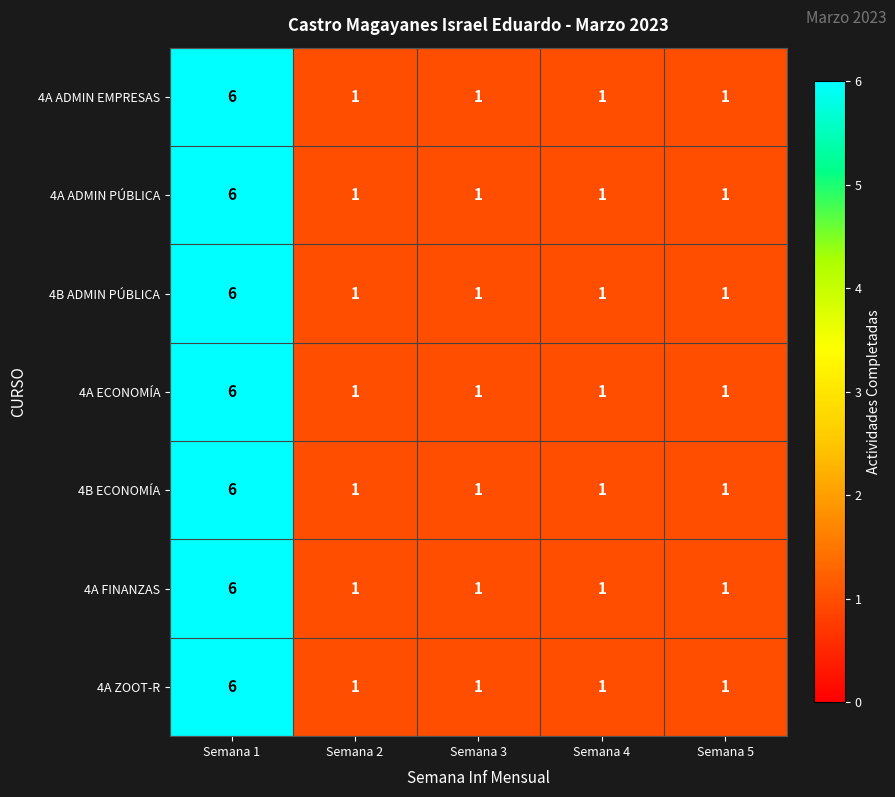

What is the difference between the maximum and minimum values in the 4B ADMIN PÚBLICA series?

5